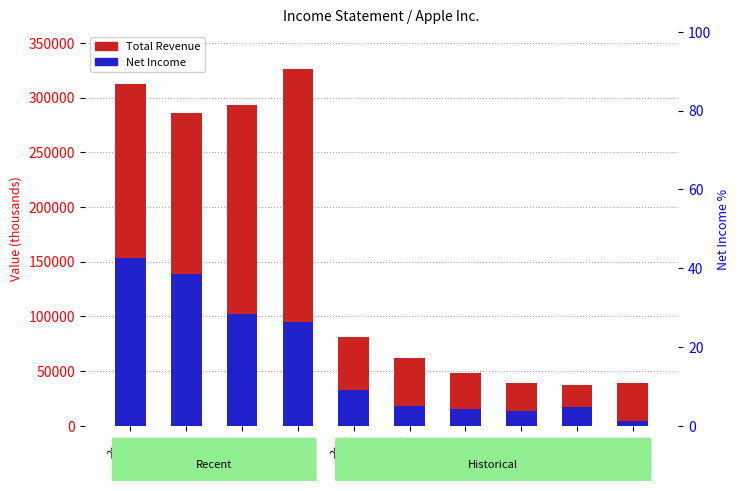

What is the highest value of the percentile rank within the sample series?

49.3